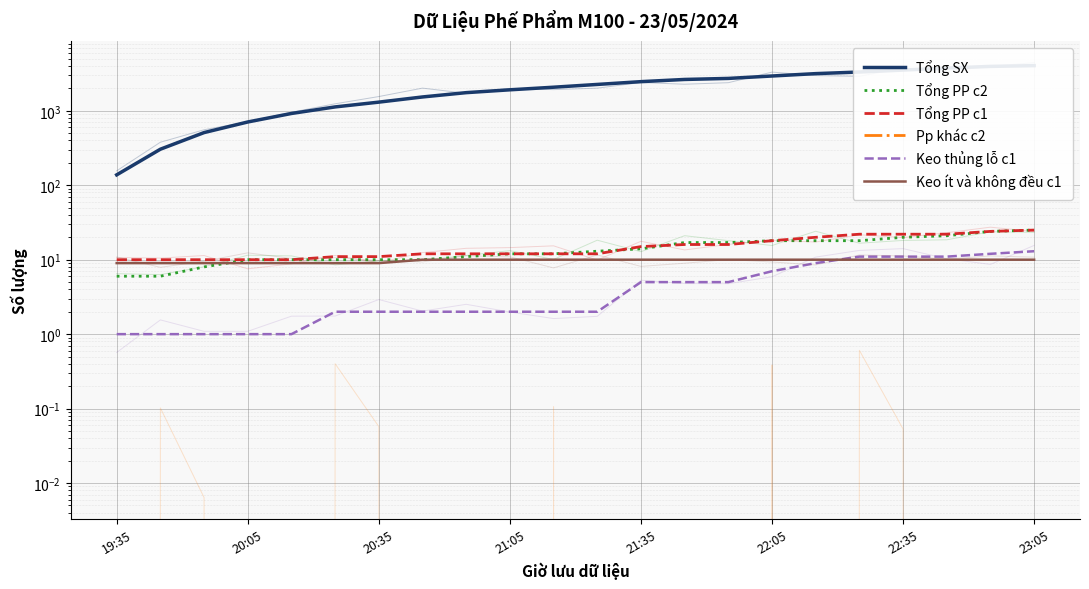

What is the sum of the Tổng SX values at 16 and 13?

5797